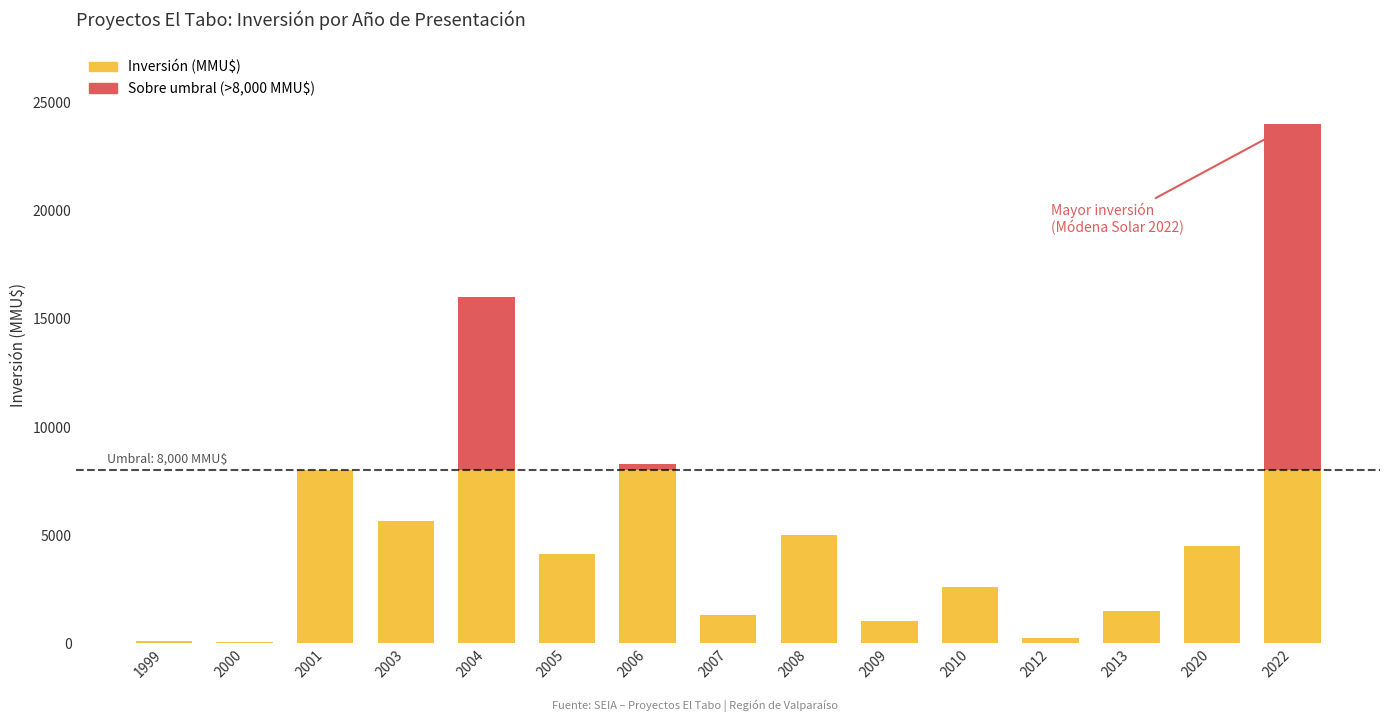

At which category is the sum across all series the highest?

2022